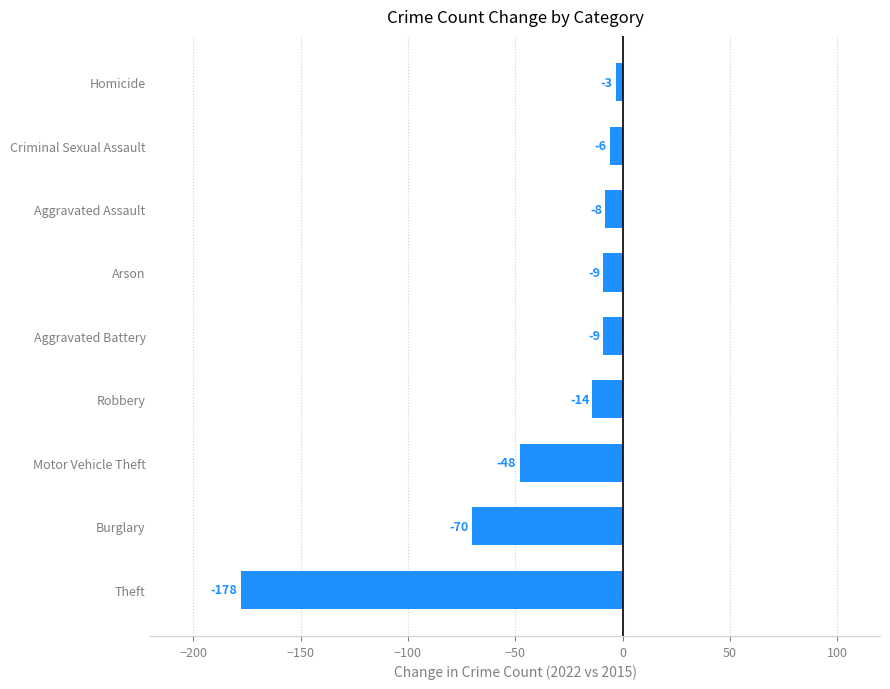

The value at Aggravated Assault is -8. True or false?

True